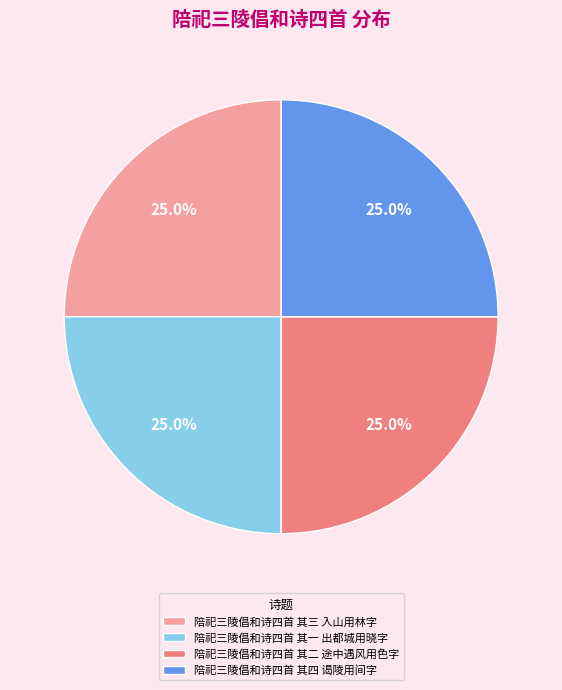

What is the ratio of the value at 陪祀三陵倡和诗四首 其一 出都城用晓字 to the value at 陪祀三陵倡和诗四首 其三 入山用林字?

1.0